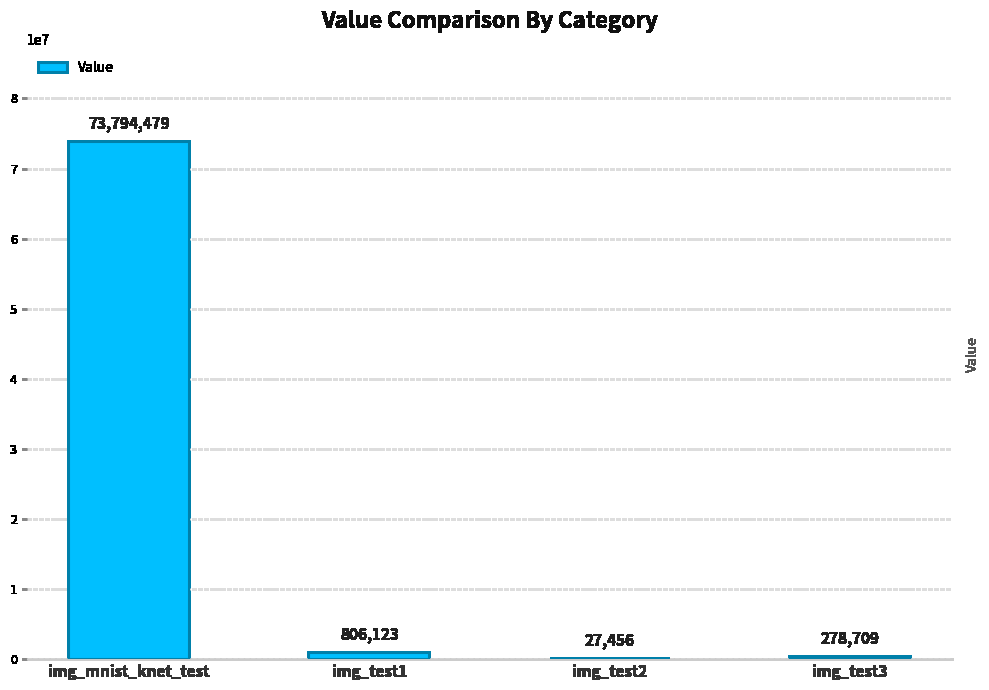

What is the average value?

18726692